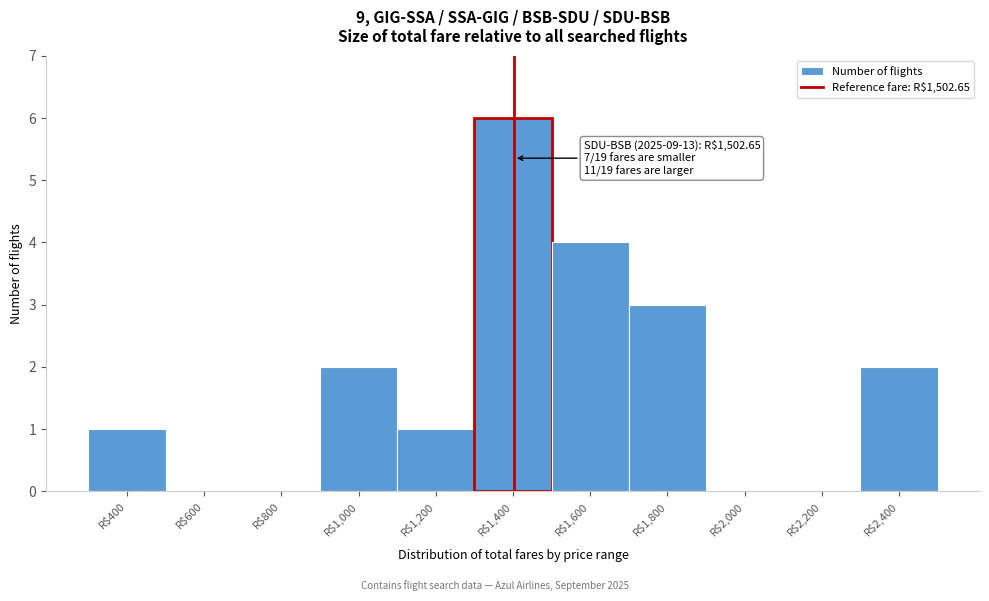

Which label corresponds to the largest value in the chart?

R$1,400